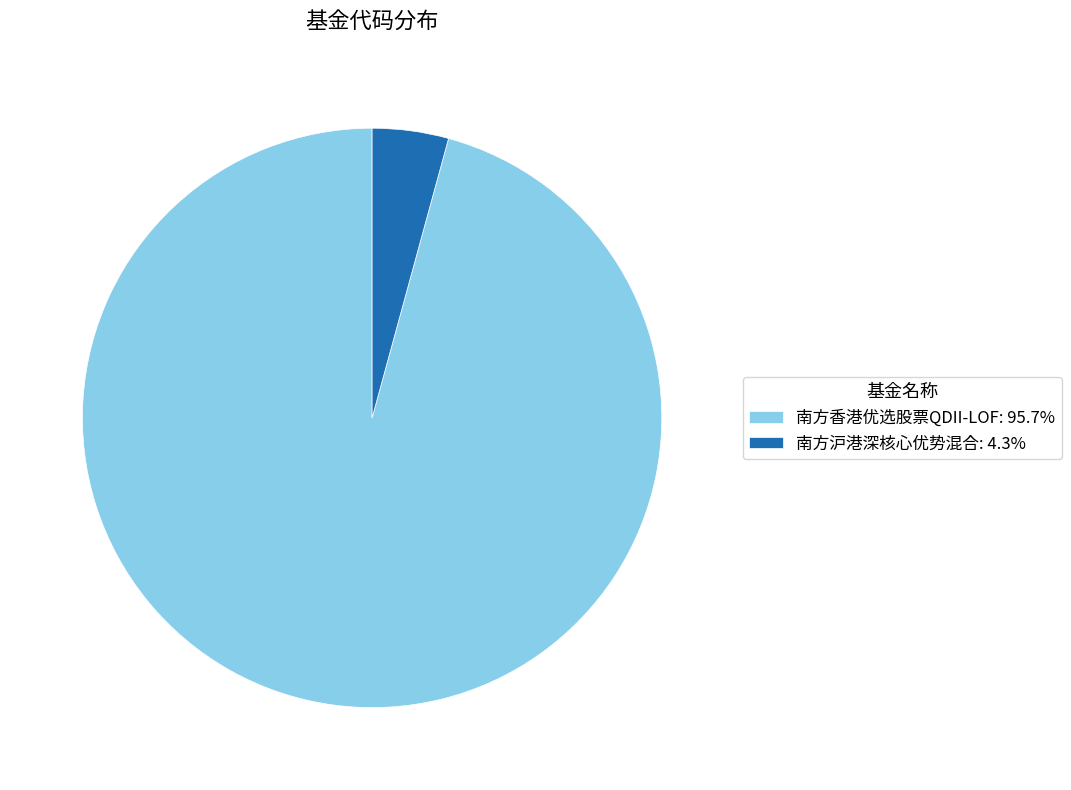

What is the ratio of the value at 南方香港优选股票QDII-LOF: 95.7% to the value at 南方沪港深核心优势混合: 4.3%?

22.5